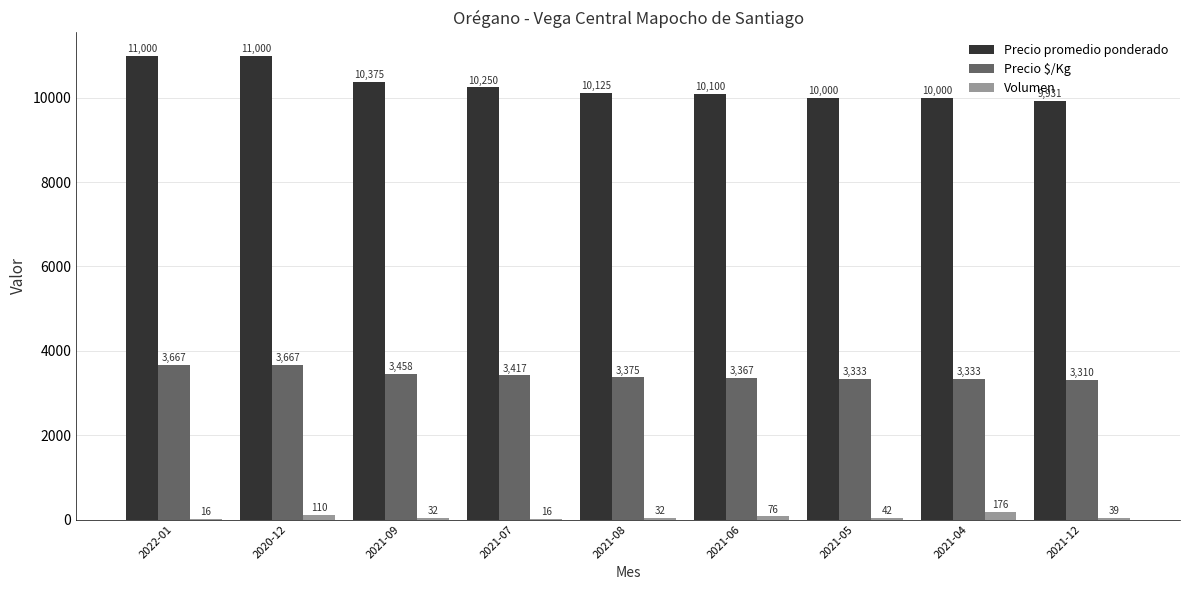

What is the total value across all series at 2021-07?

13683